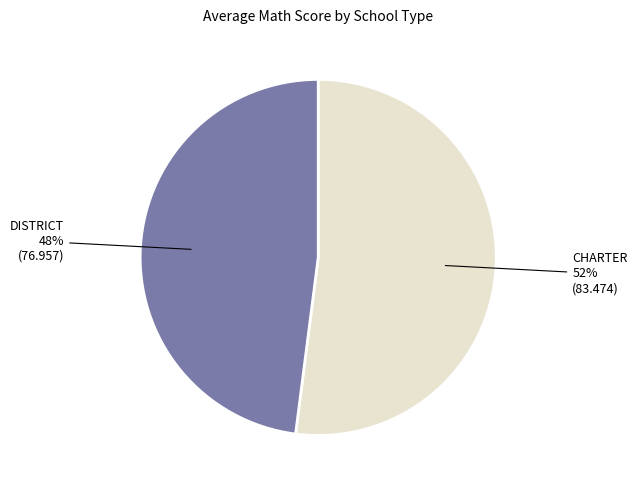

Is there a majority slice in this chart?

Yes